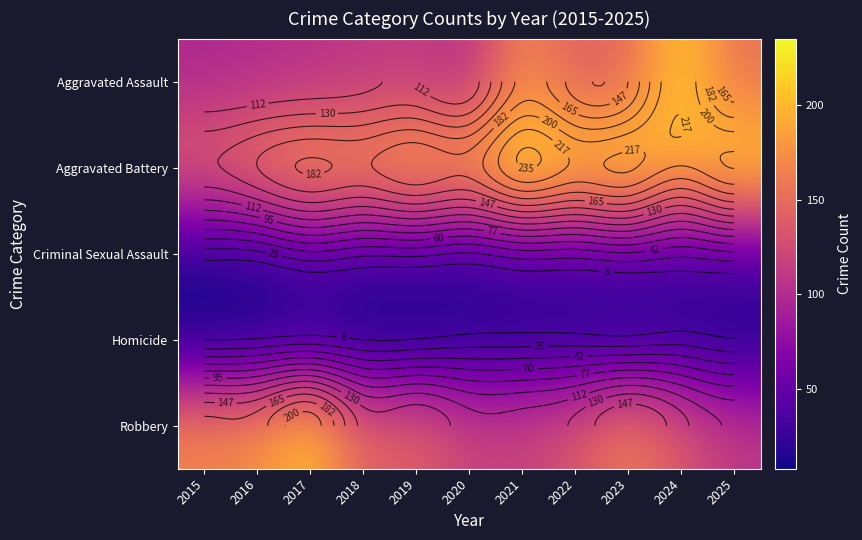

What is the total value across all series at 2024?

596